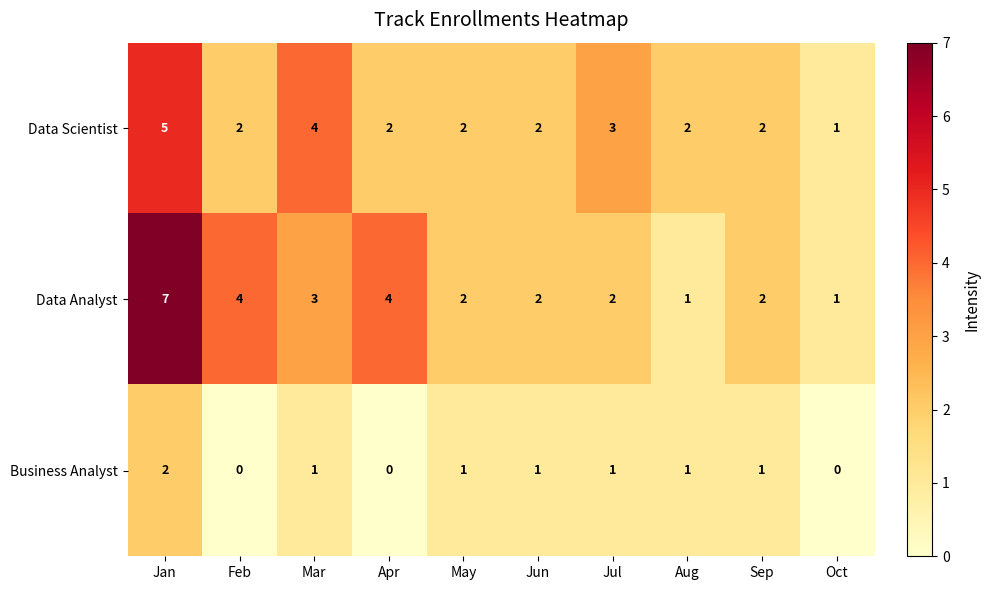

Reading left to right, extract all data points from this chart.

Data Scientist: 5	2	4	2	2	2	3	2	2	1
Data Analyst: 7	4	3	4	2	2	2	1	2	1
Business Analyst: 2	0	1	0	1	1	1	1	1	0